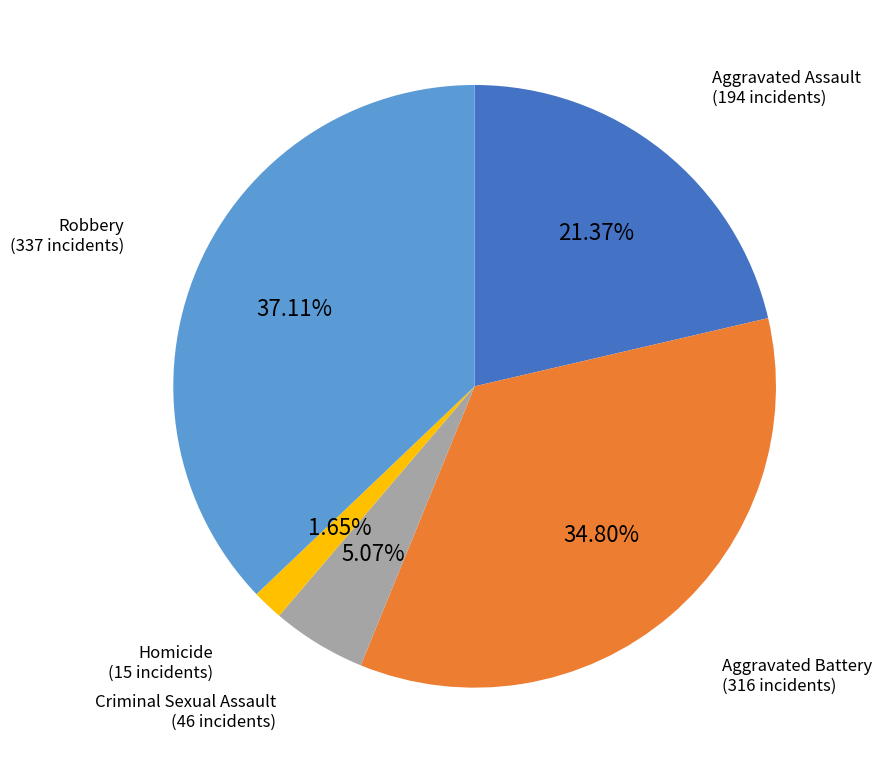

How many slices are in this pie chart?

5